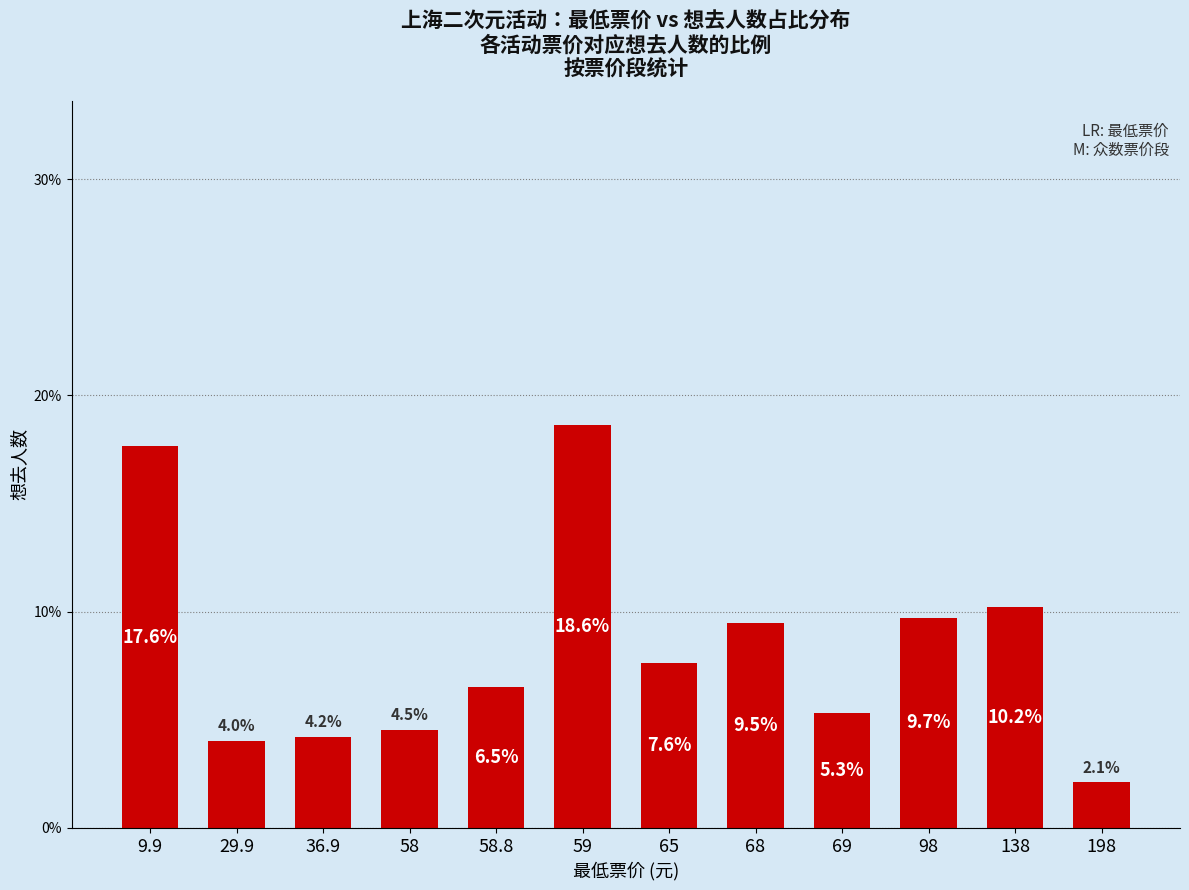

What is the value of the 6th bar from the left?

18.6